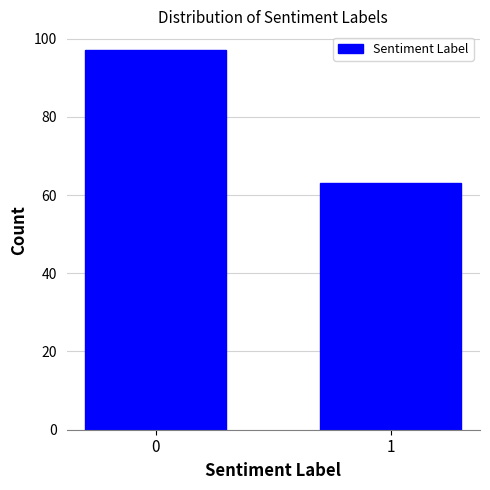

Reading left to right, transcribe all the data shown in this chart.

0=97	1=63